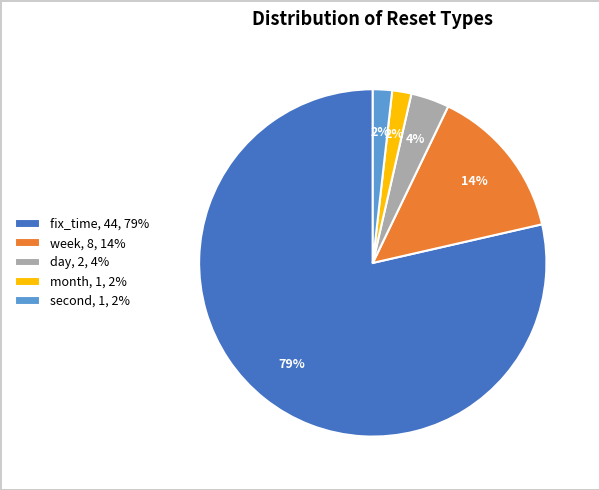

Is it true that week is 14% of the pie?

True